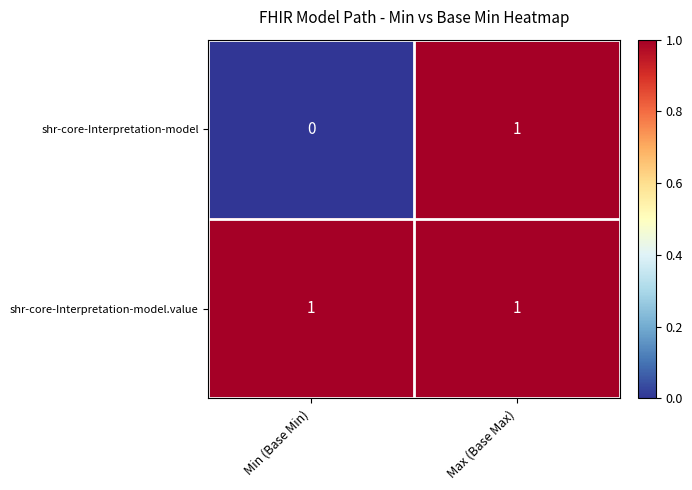

Reading left to right, list all the values displayed in this chart.

shr-core-Interpretation-model: Min (Base Min)=0	Max (Base Max)=1
shr-core-Interpretation-model.value: Min (Base Min)=1	Max (Base Max)=1